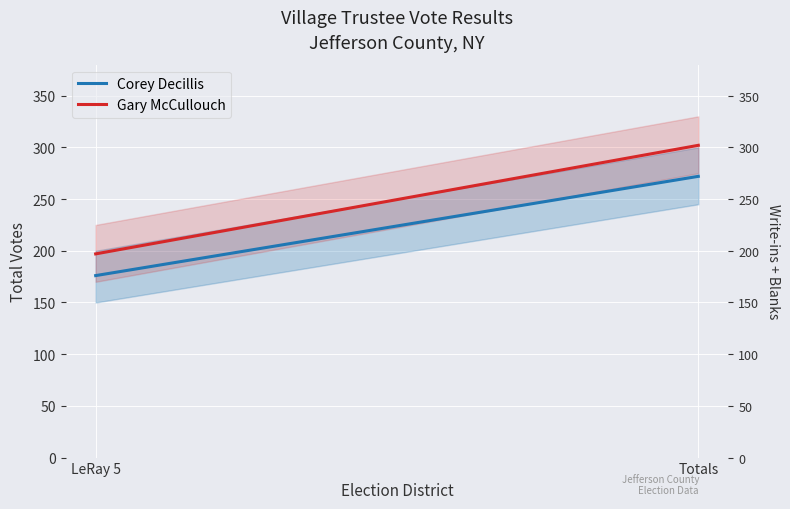

Reading left to right, what are all the values shown in this chart?

Corey Decillis: LeRay 5=176	Totals=272
Gary McCullouch: LeRay 5=197	Totals=302